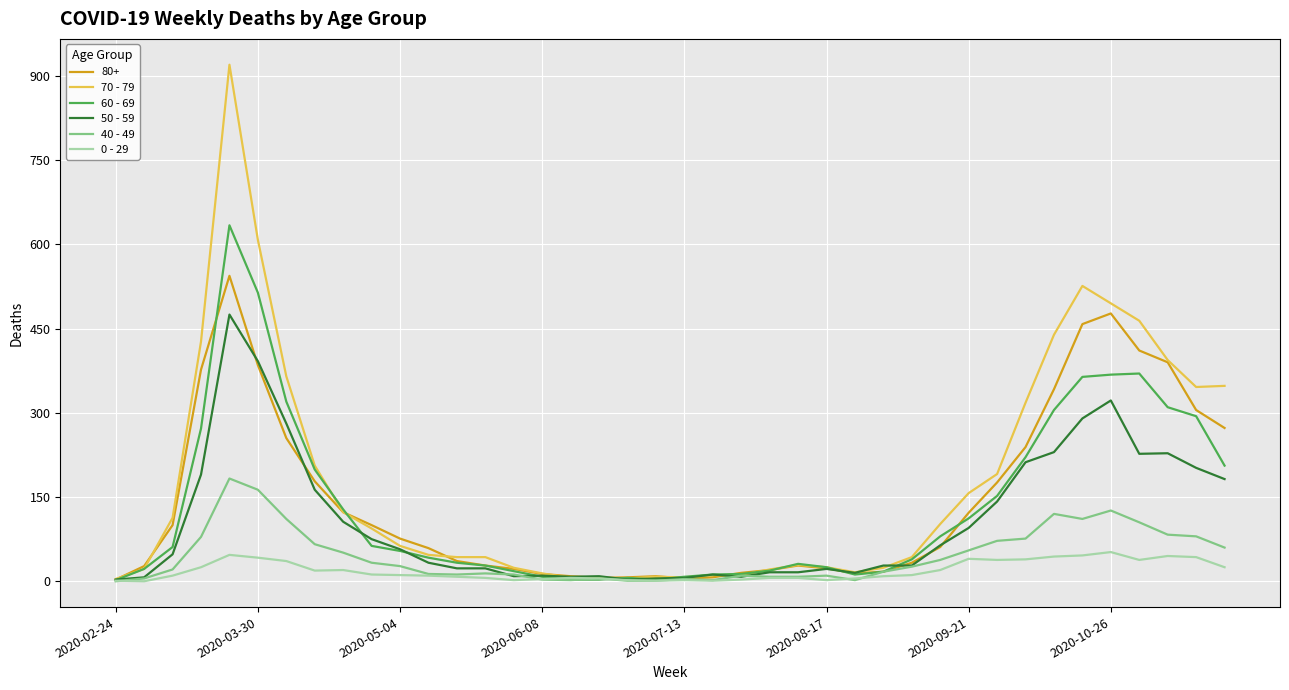

Which series has the widest spread of values?

70 - 79